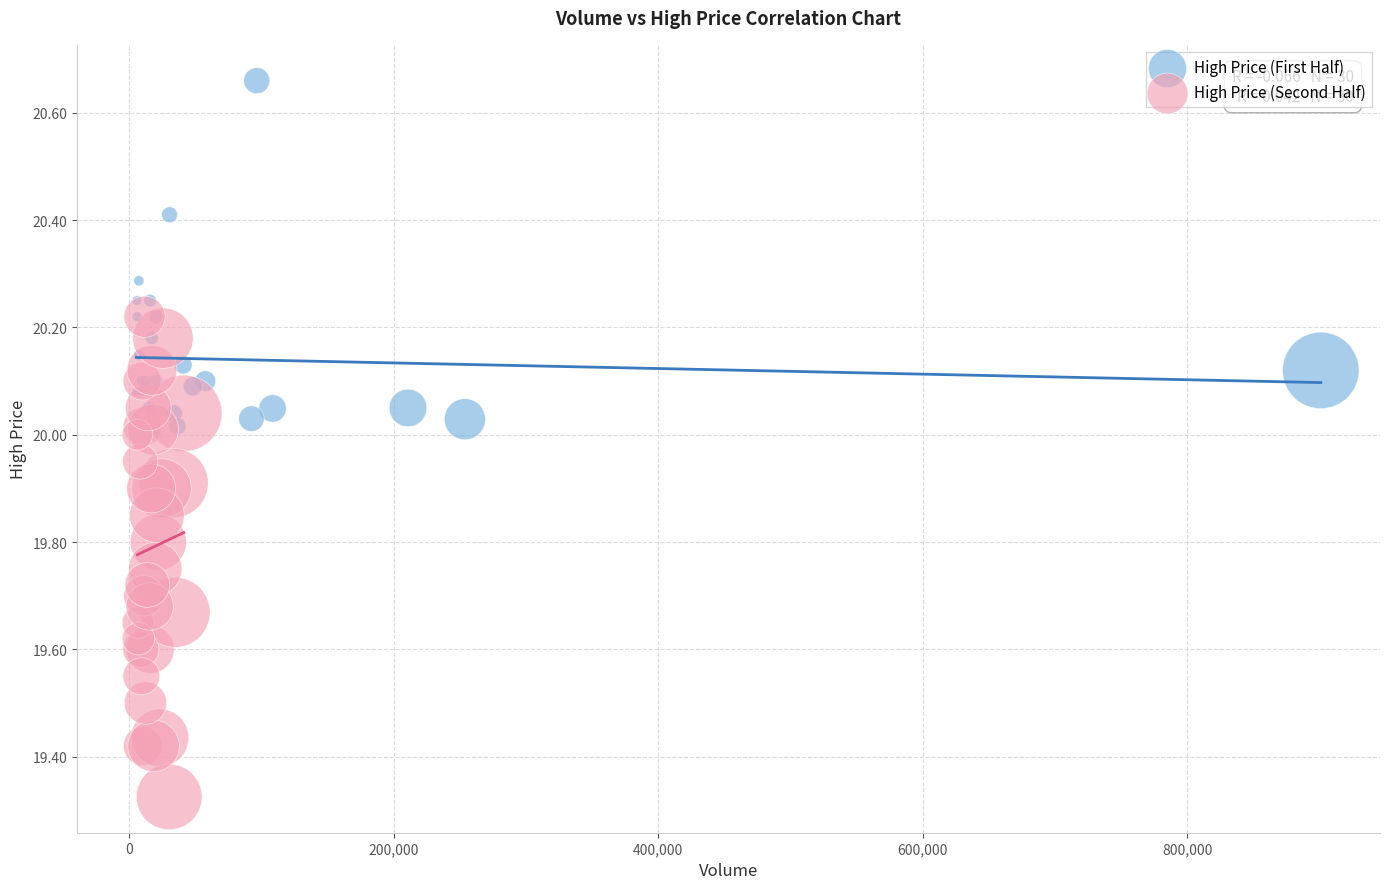

Which series reaches the maximum Y coordinate?

High Price (First Half)